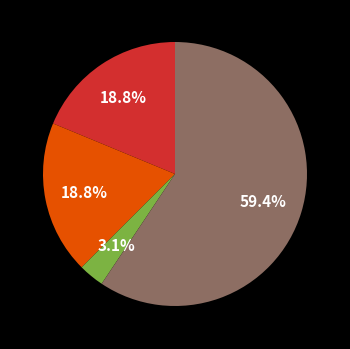

Is there a majority slice in this chart?

Yes